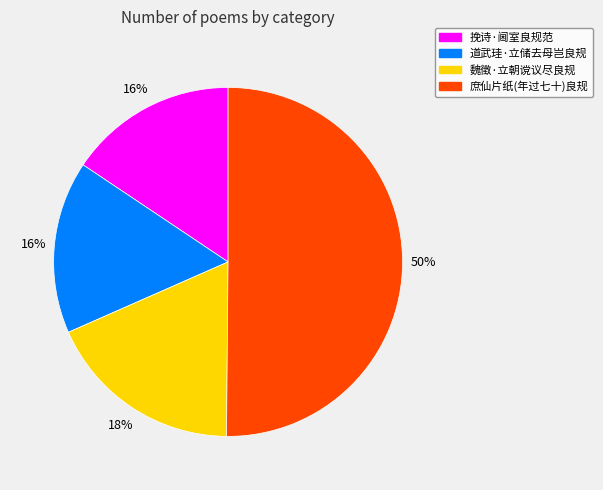

To the nearest percent, what is the average slice percentage?

25%